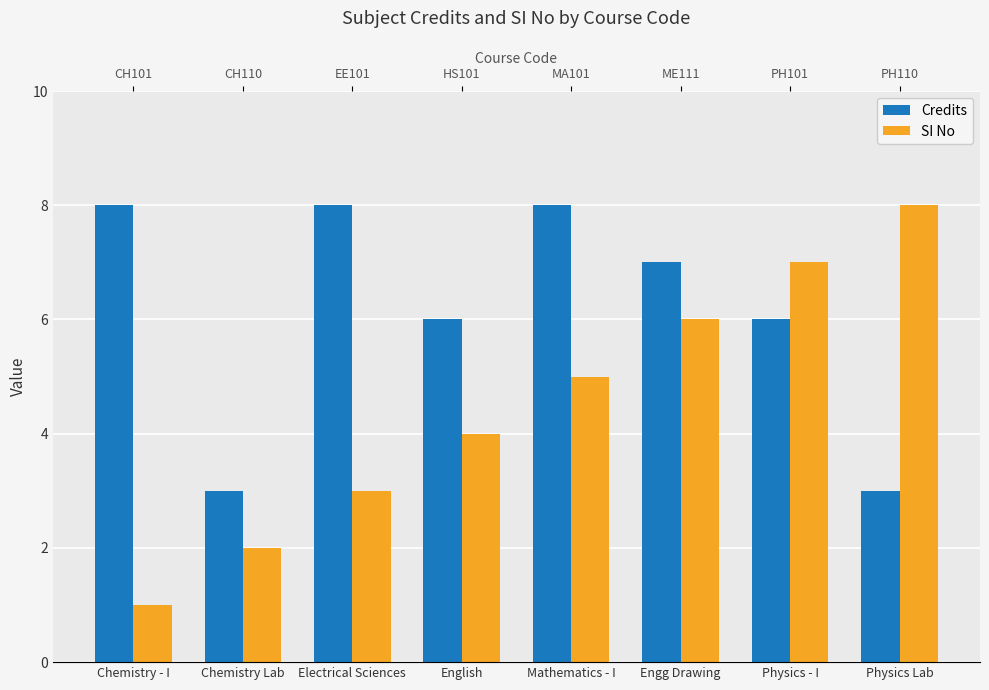

How many values in the SI No series exceed 5?

3